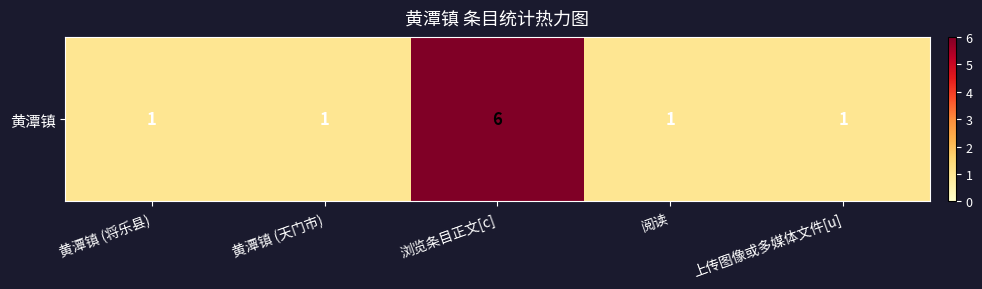

What is the difference between the values at 阅读 and 浏览条目正文[c]?

5